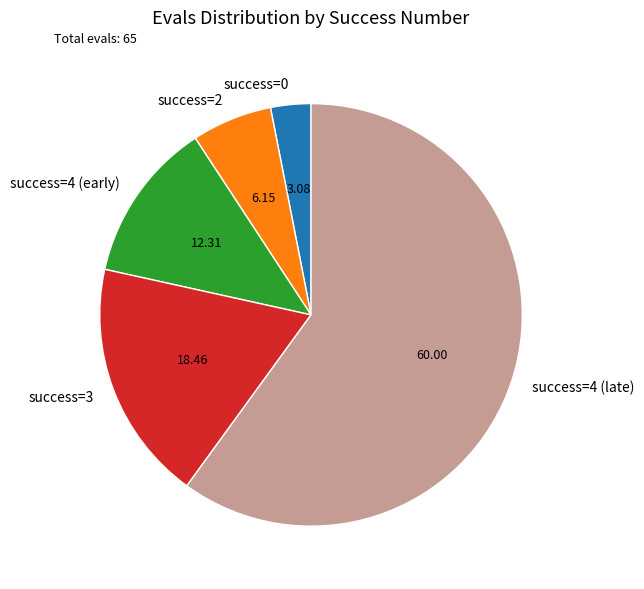

Combined, do success=2 and success=0 account for over 50%?

No